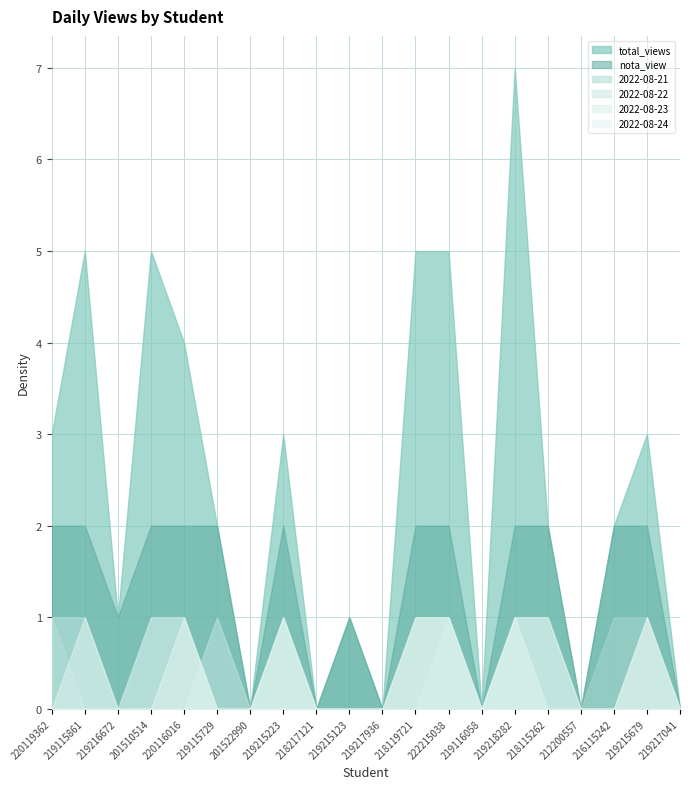

At 219215223, list the series in order from smallest to largest.

2022-08-21, 2022-08-22, 2022-08-23, 2022-08-24, nota_view, total_views